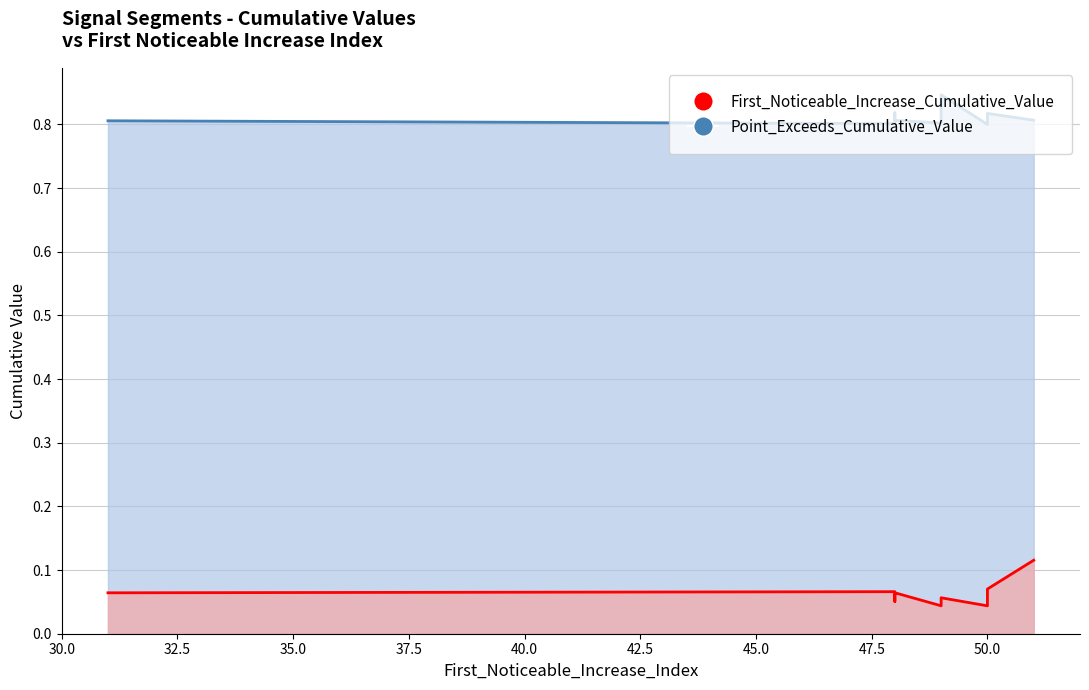

True or false: Point_Exceeds_Cumulative_Value has more than 1 interior local peaks.

True